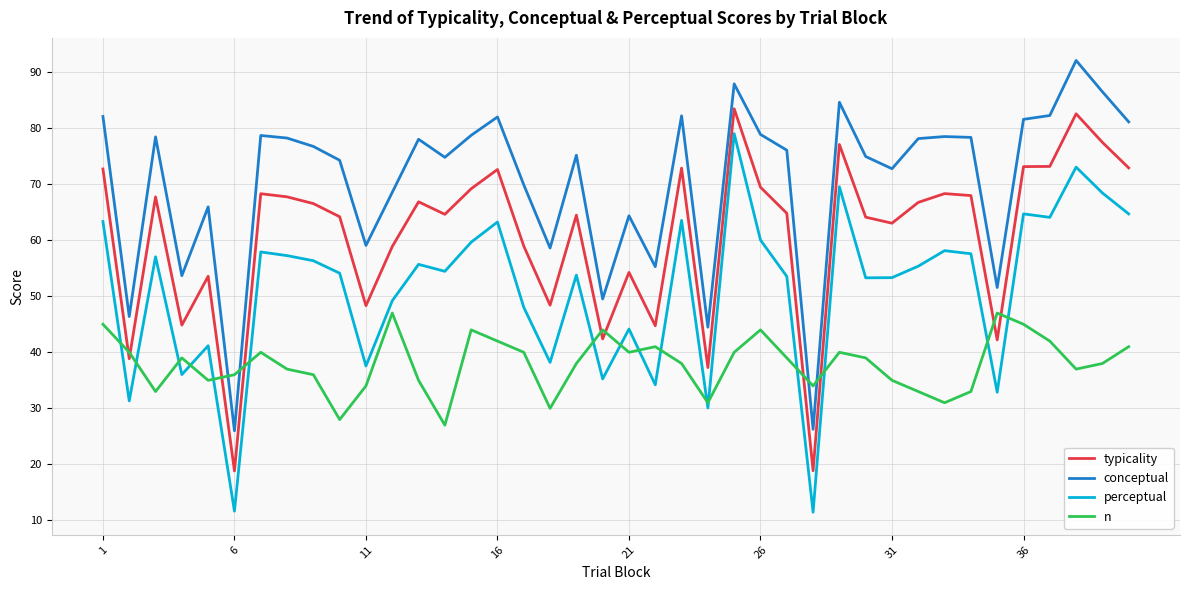

How many lines are shown in the chart?

4